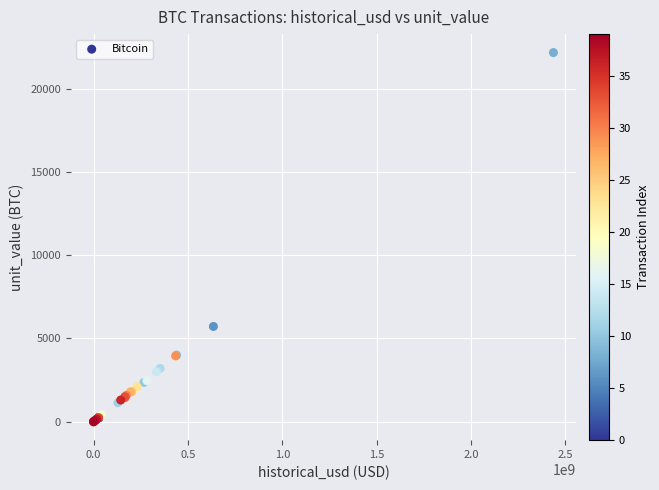

What Y value in the scatter plot is closest to 11084?

5721.3